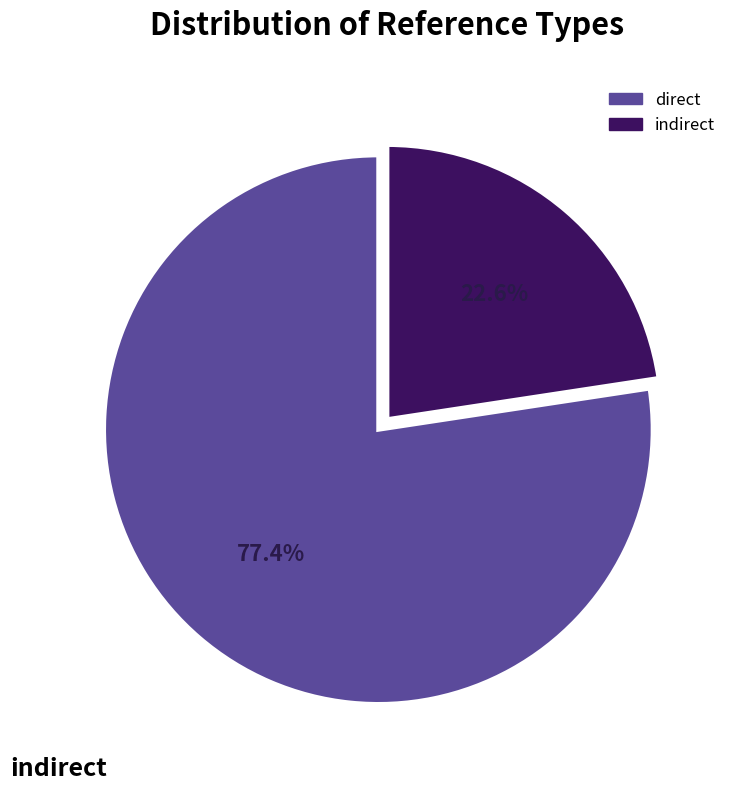

How many segments does this pie chart have?

2